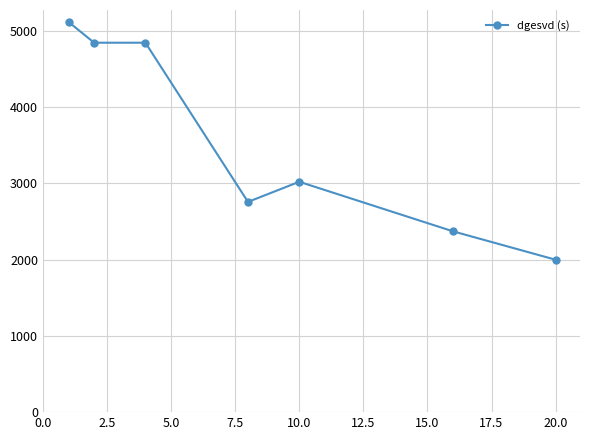

What is the difference between the maximum and second lowest values?

2746